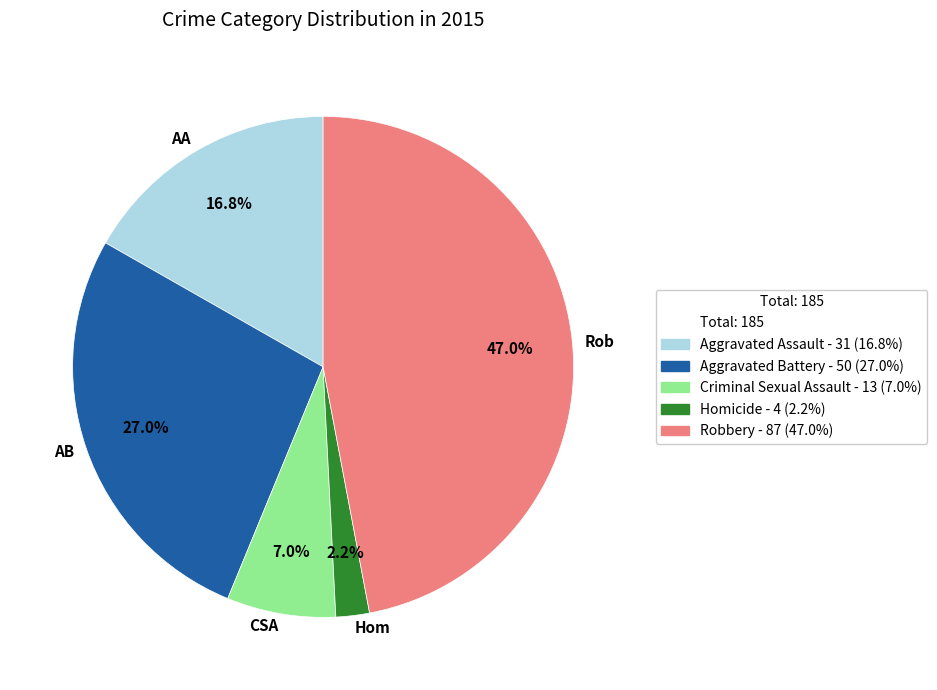

Between AA and AB, which is larger?

AB